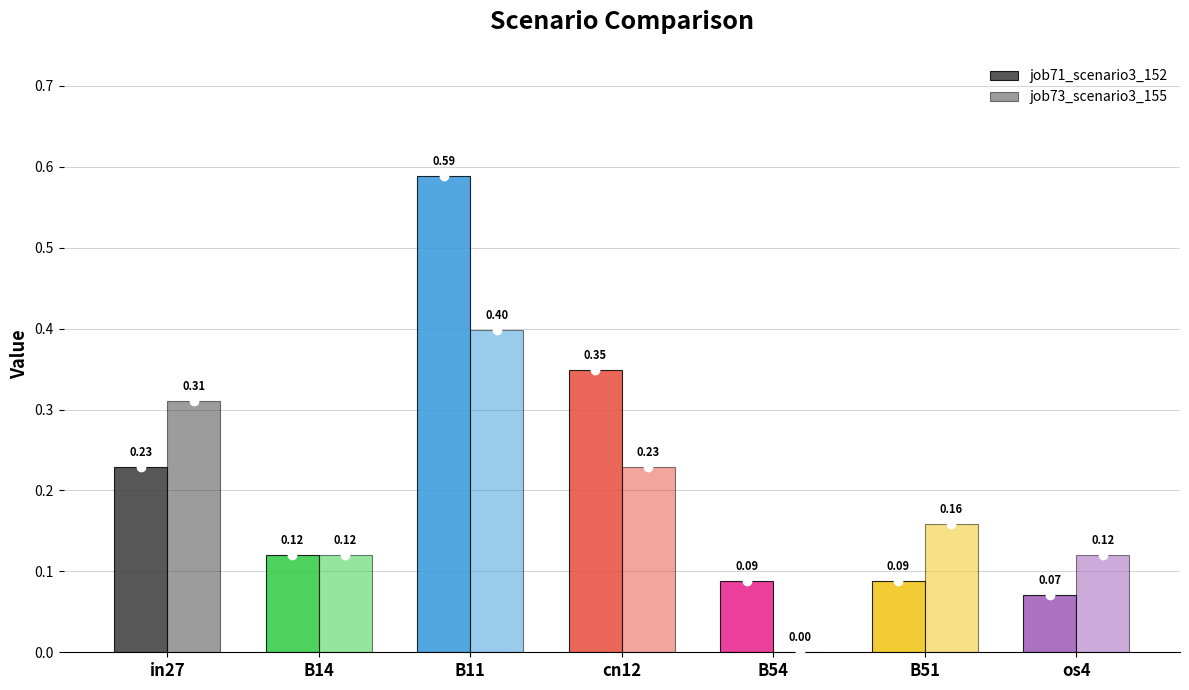

How many data points in job73_scenario3_155 are above 0?

6